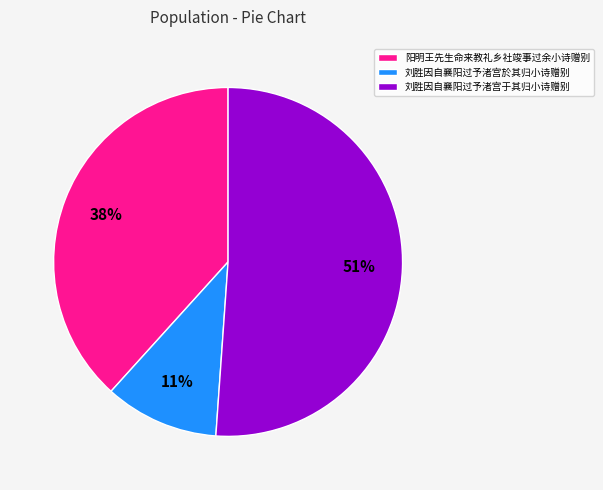

Between 阳明王先生命来教礼乡社竣事过余小诗赠别 and 刘胜因自襄阳过予渚宫於其归小诗赠别, which is larger?

阳明王先生命来教礼乡社竣事过余小诗赠别